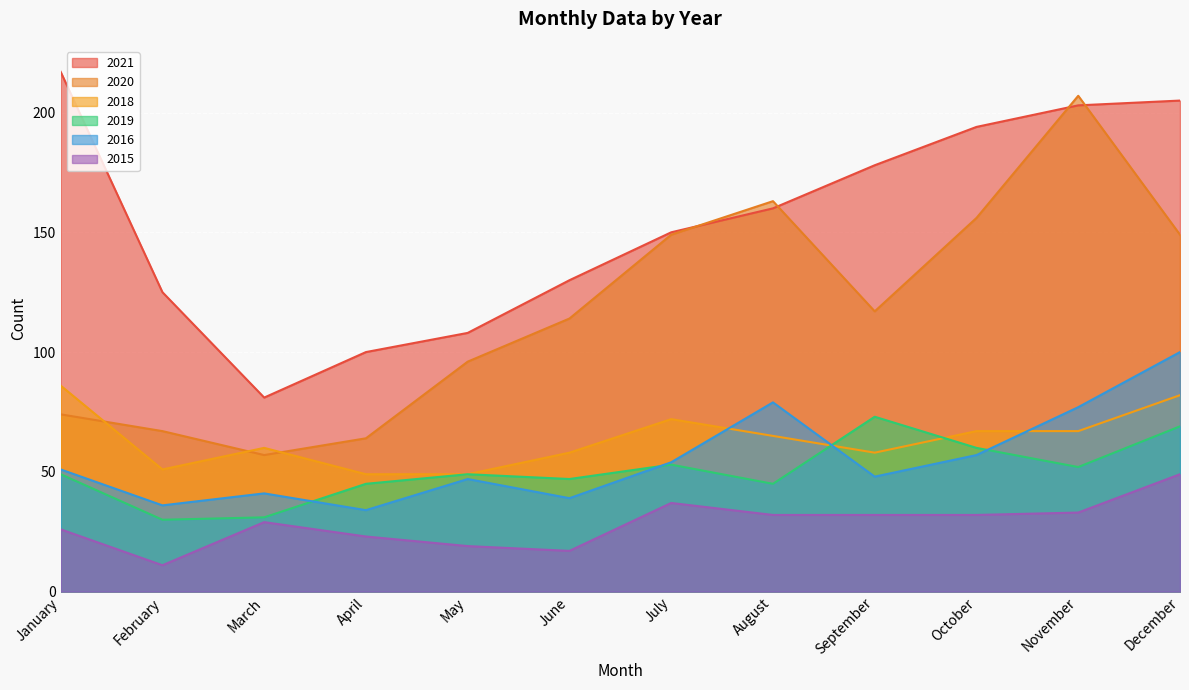

At which category does 2016 reach its first local peak?

March